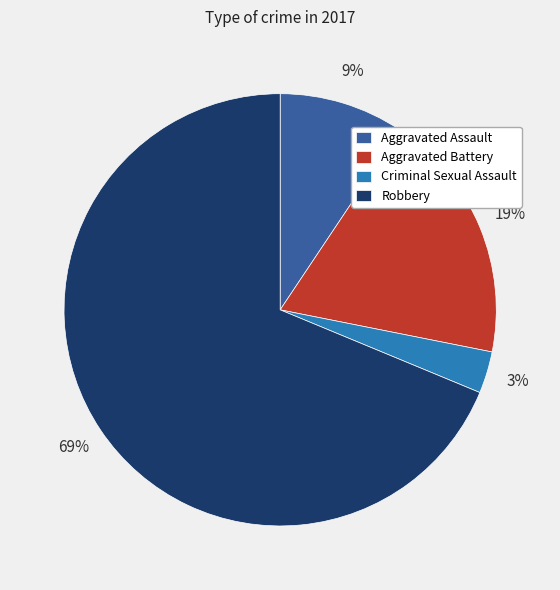

Do Aggravated Assault and Criminal Sexual Assault together represent more than half of the pie?

No